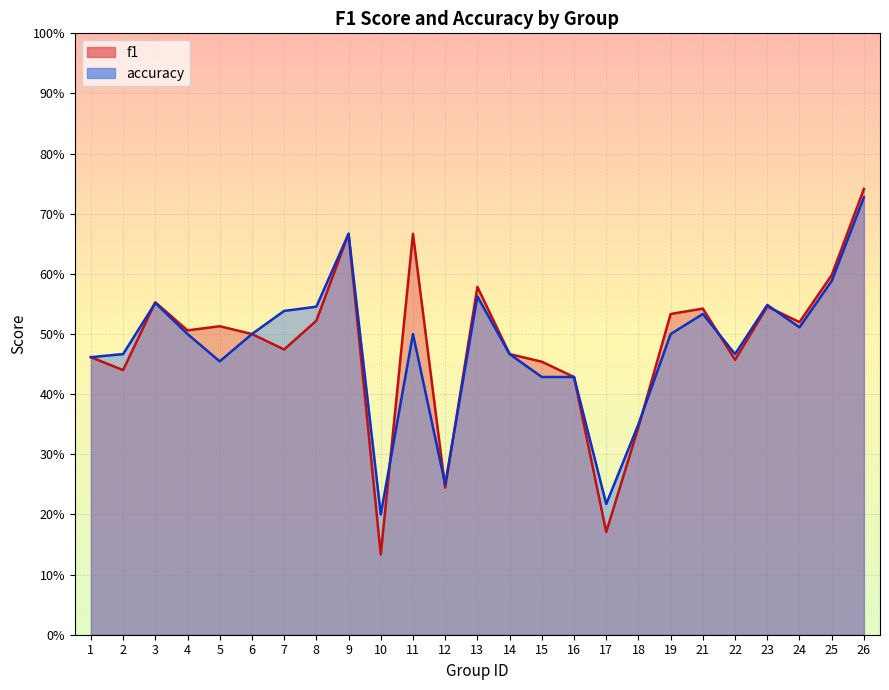

Which category has the lowest value across all series?

10